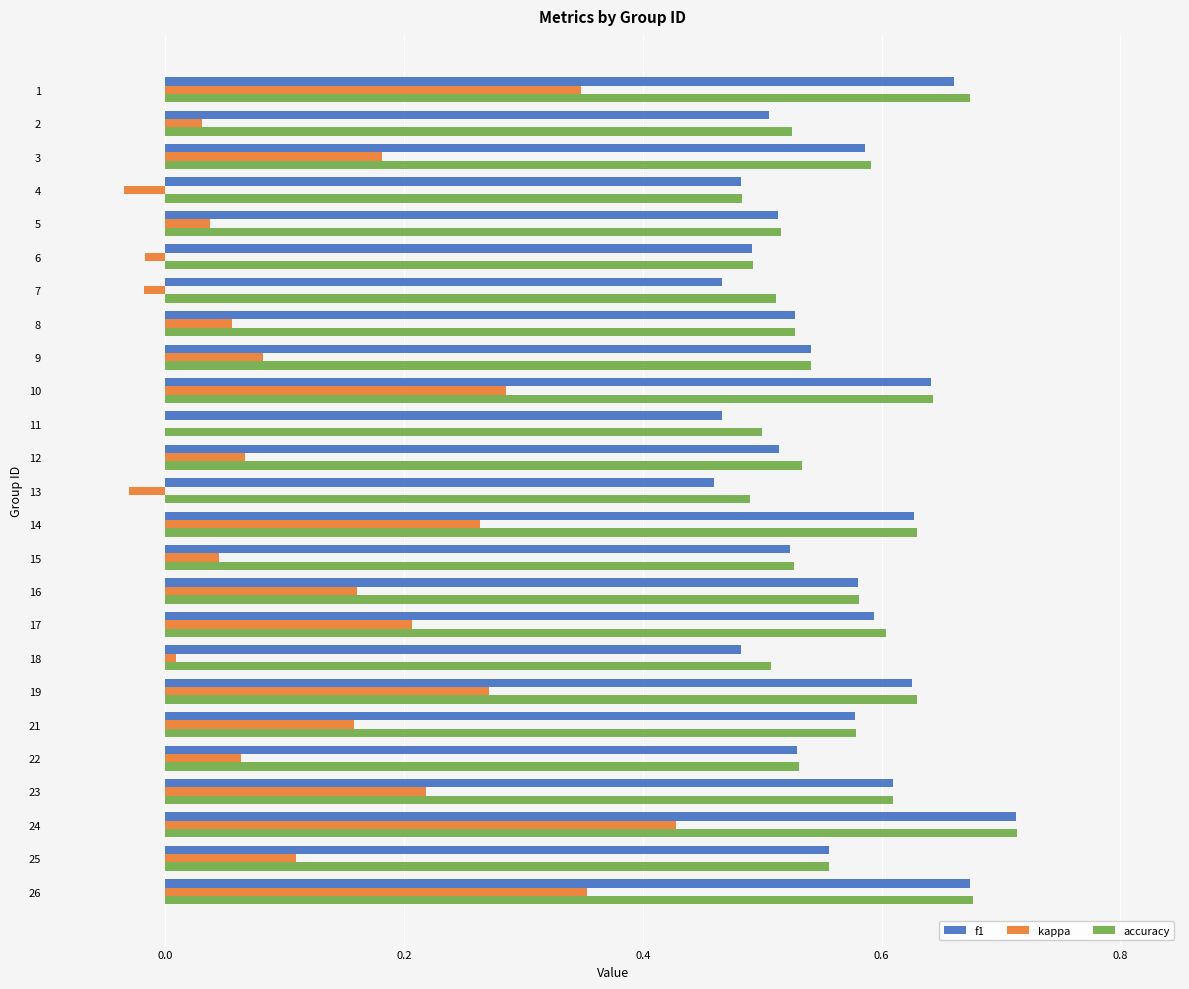

Is the value of f1 at 19 greater than the value of kappa at 8?

Yes